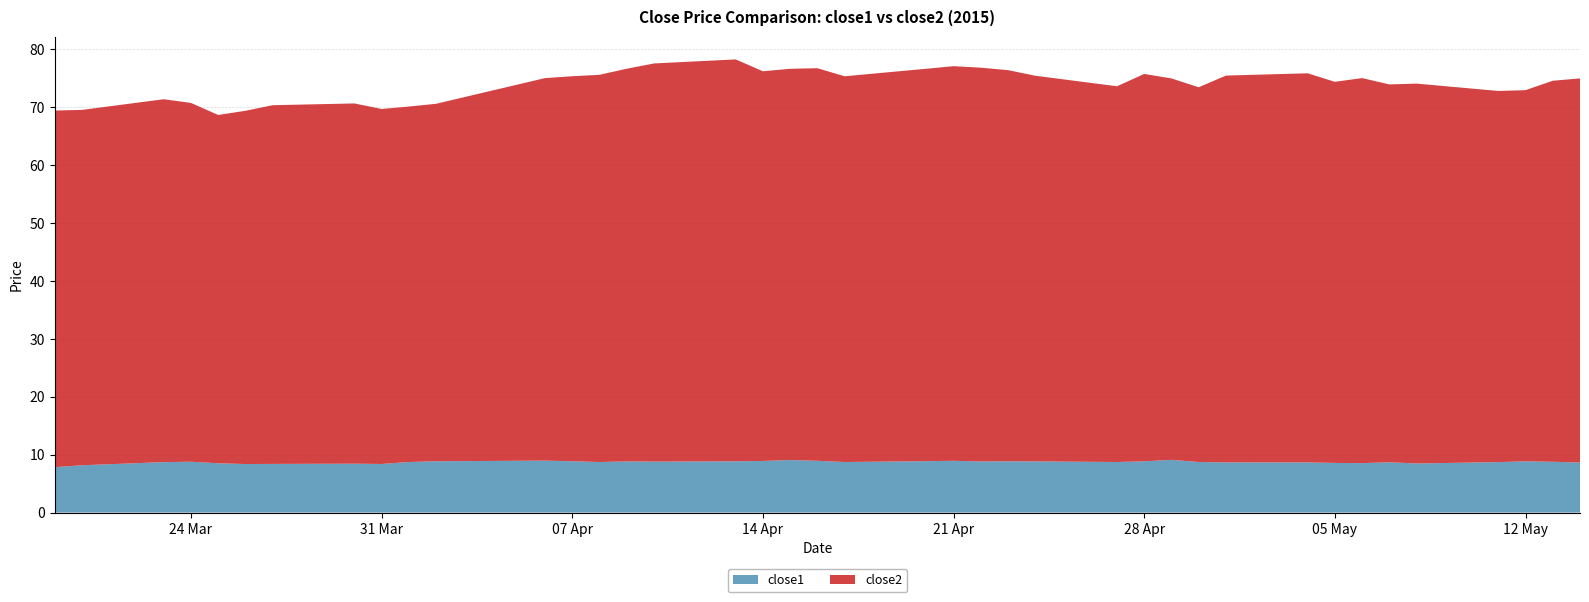

What is the value of the close1 point at the 23rd from the left?

8.9